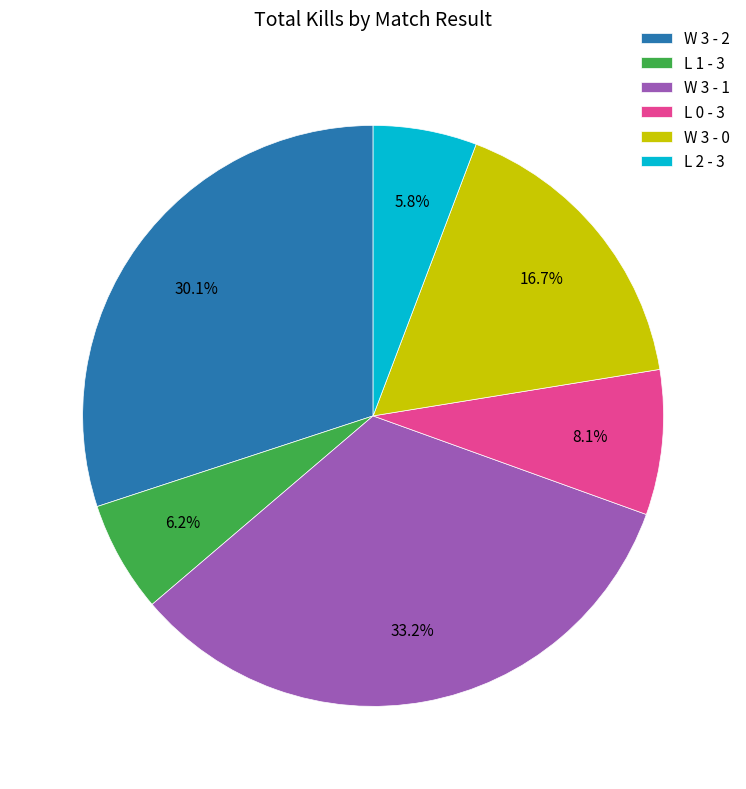

To the nearest percent, what is the average slice percentage?

17%